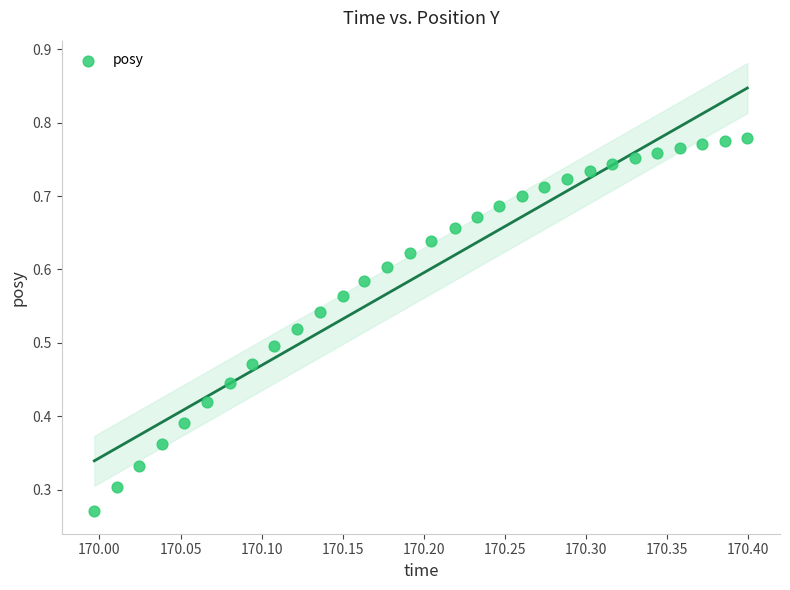

How many points are shown in the scatter plot?

30